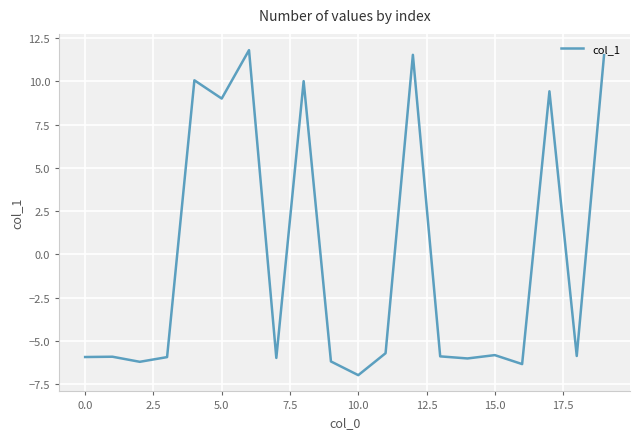

What is the minimum value shown in the chart?

-7.0